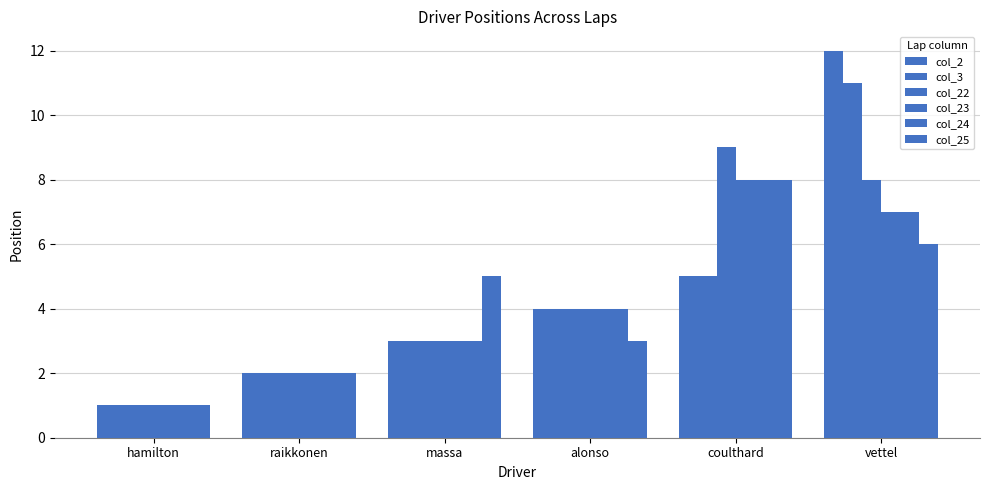

Which label corresponds to the largest value in the chart?

vettel